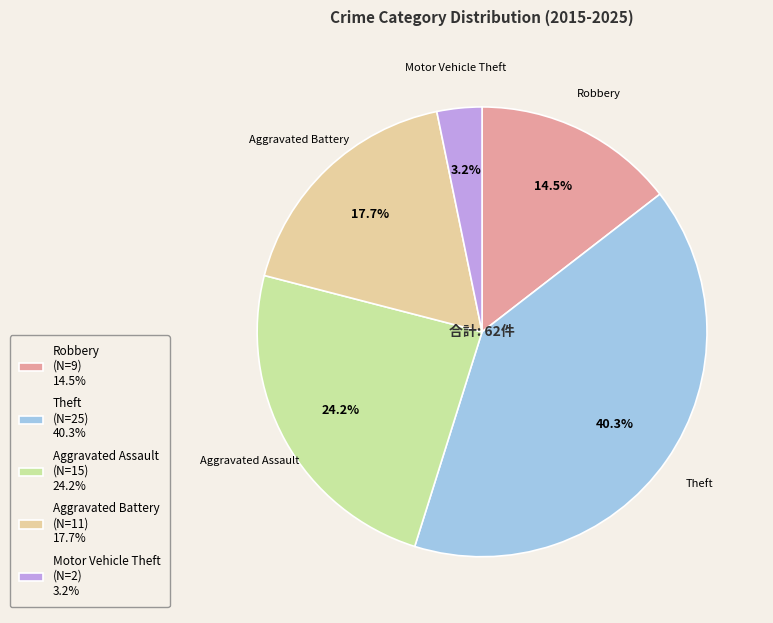

What is the largest slice in the pie chart?

Theft